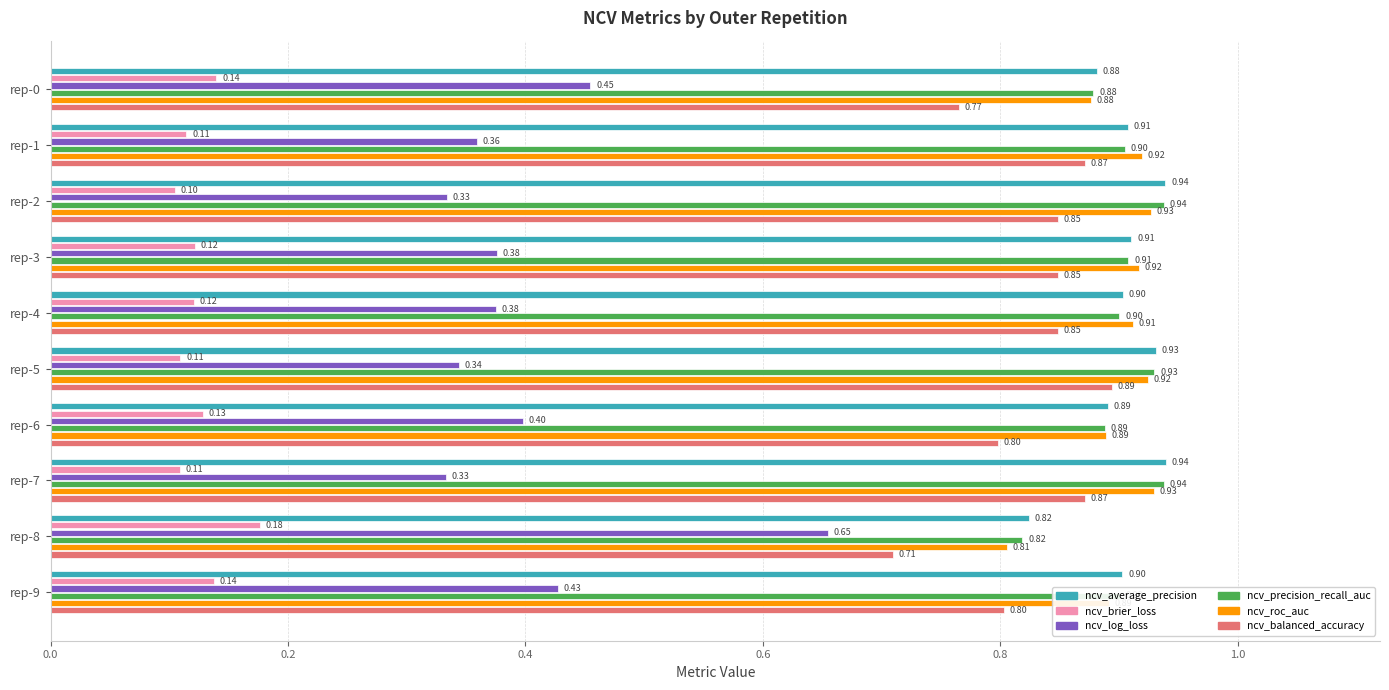

Which series has the largest total across all categories?

ncv_average_precision